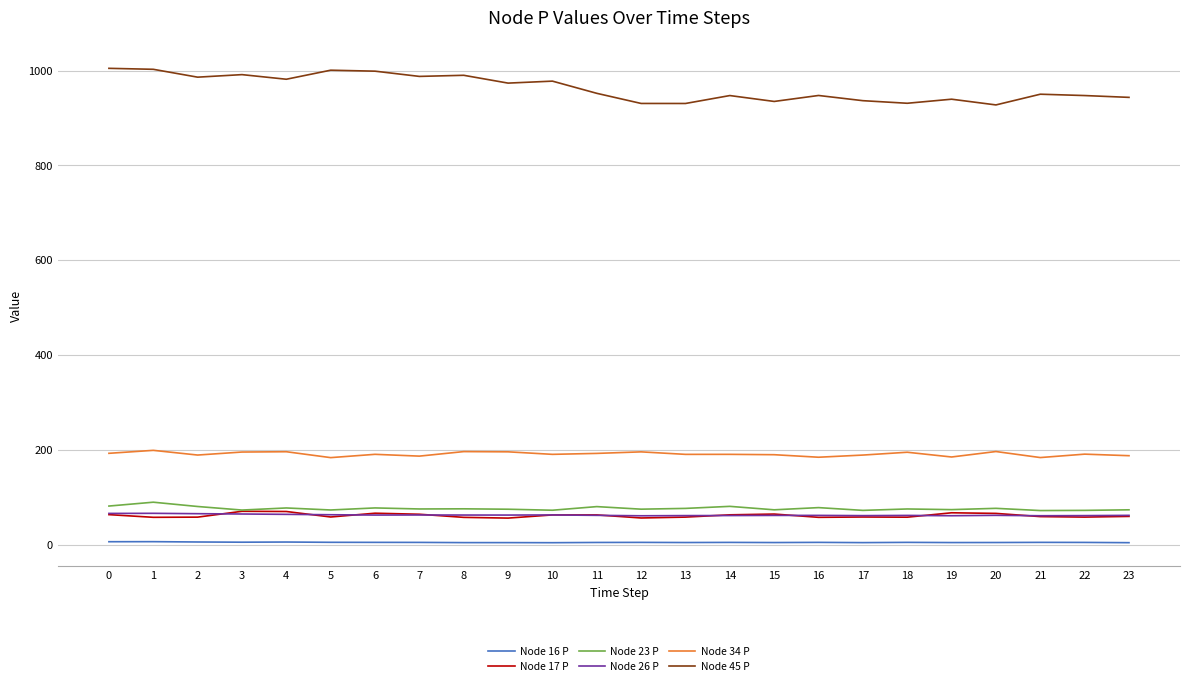

What is the spread (max minus min) of values at 9?

969.1